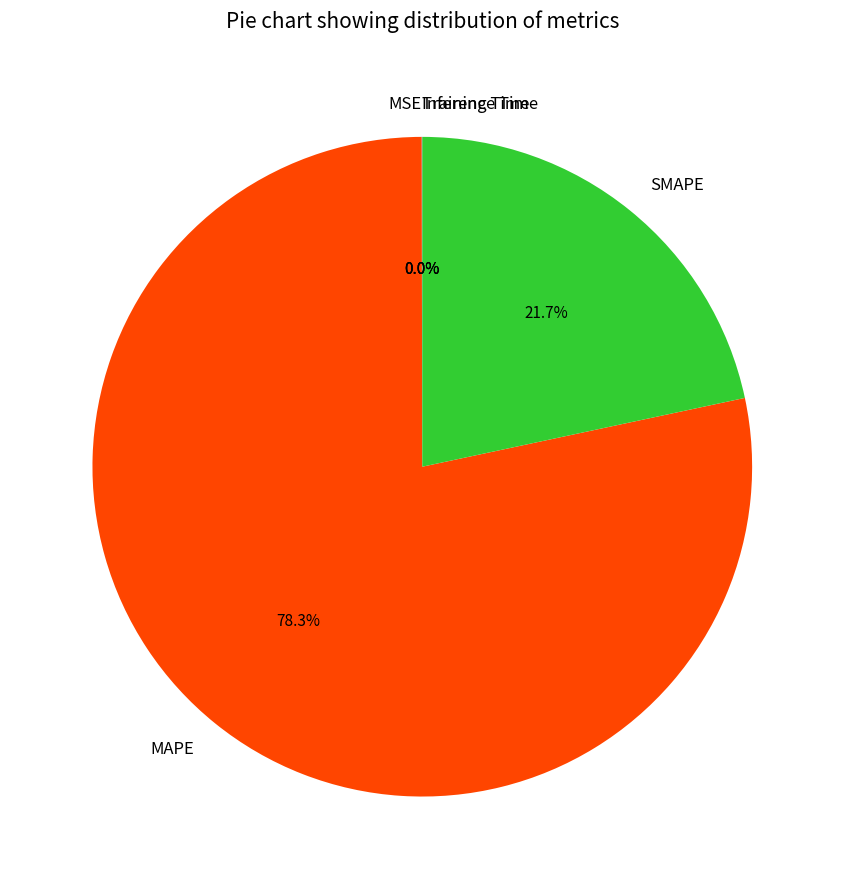

Approximately how many times larger is the value at MAPE compared to SMAPE?

3.6